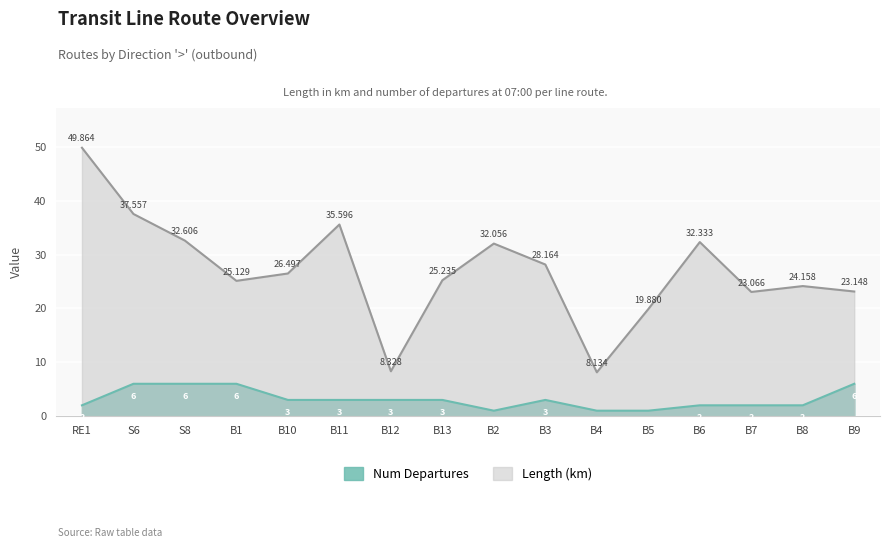

In Length (km), how many points are higher than both neighbors (excluding endpoints)?

4